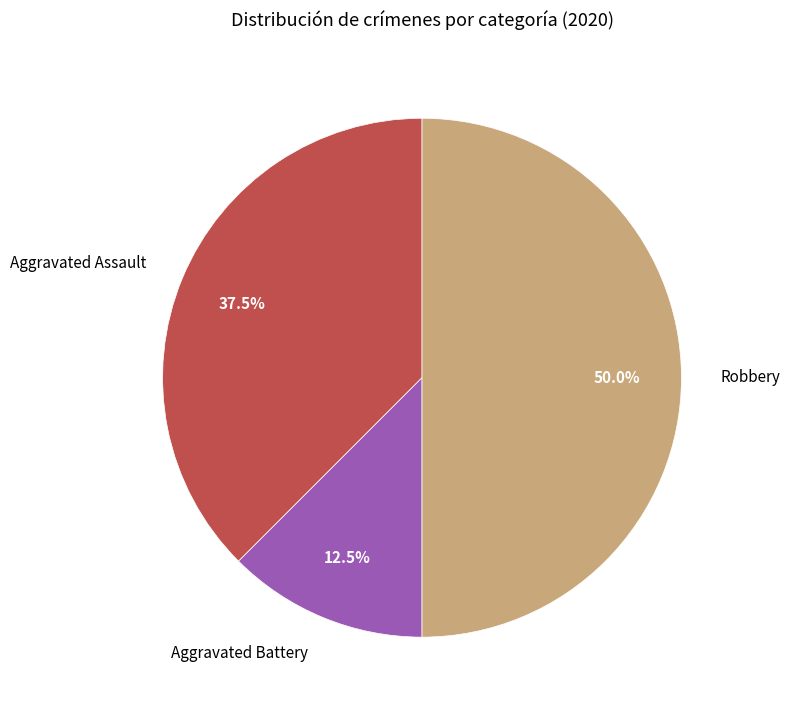

Combined, do Robbery and Aggravated Assault account for over 50%?

Yes